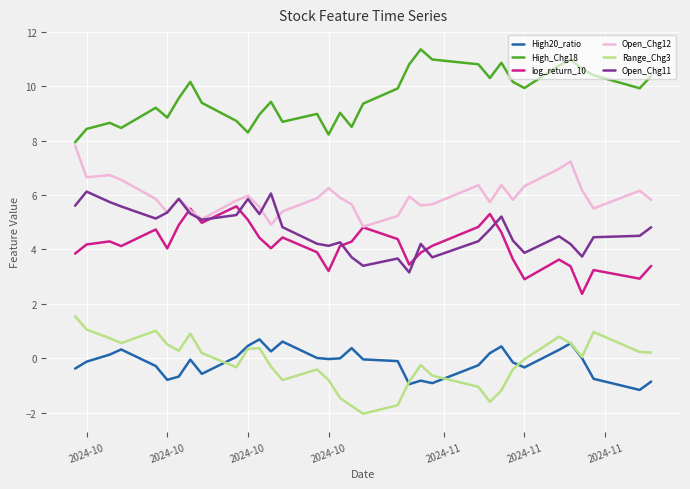

What is the average value of the log_return_10 series?

4.1